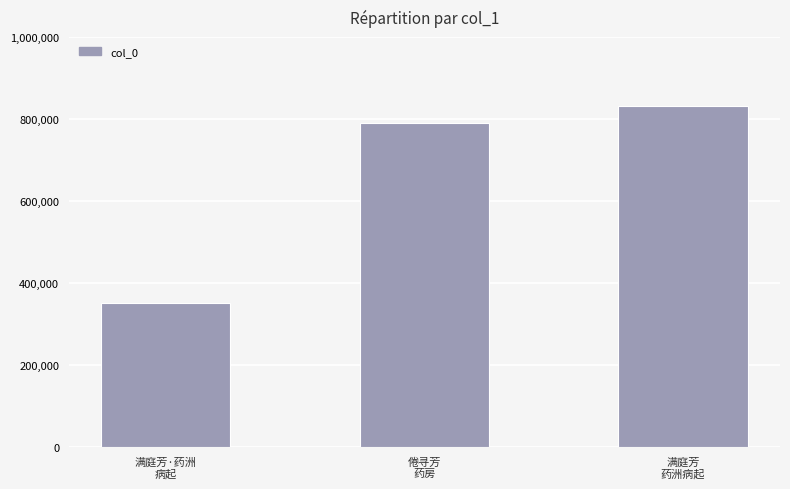

Is it true that the value at 倦寻芳
药房 is 789201?

True